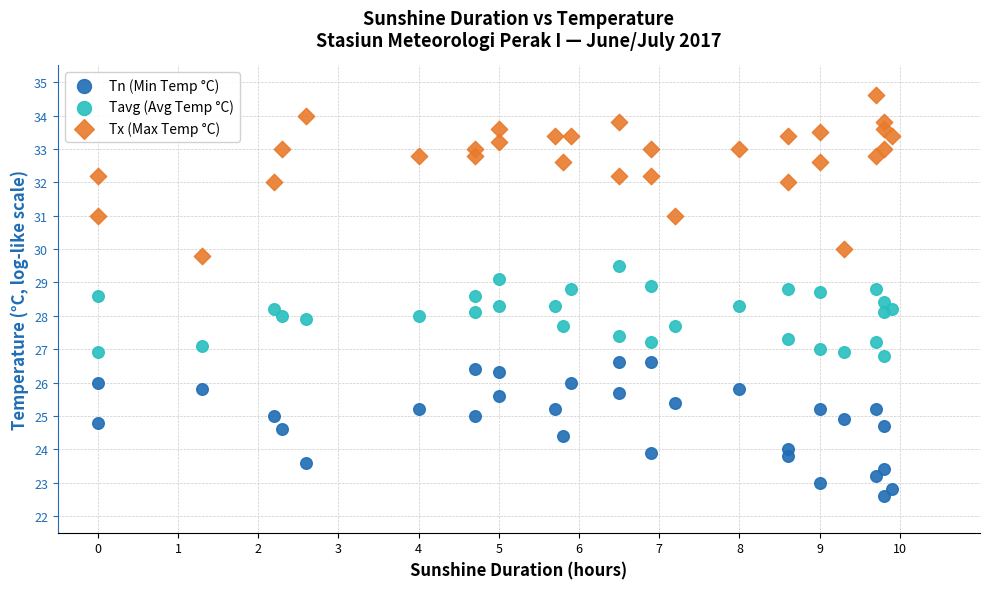

Which series contains the lowest Y value?

Tn (Min Temp °C)